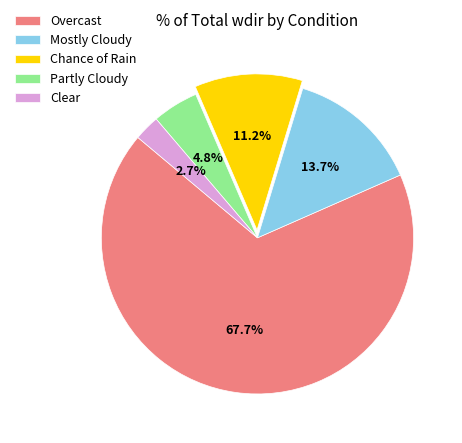

Which has a higher value, Mostly Cloudy or Clear?

Mostly Cloudy